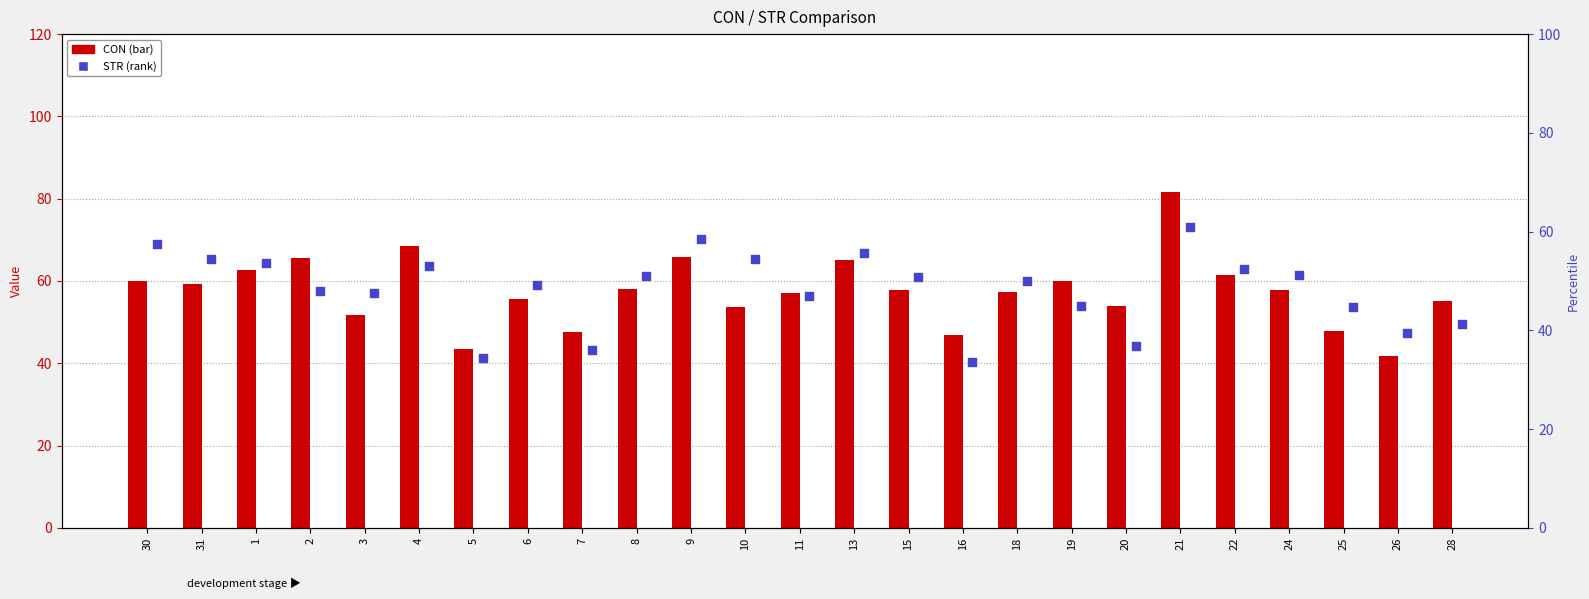

Is the value of CON at 21 greater than the value of STR at 19?

Yes